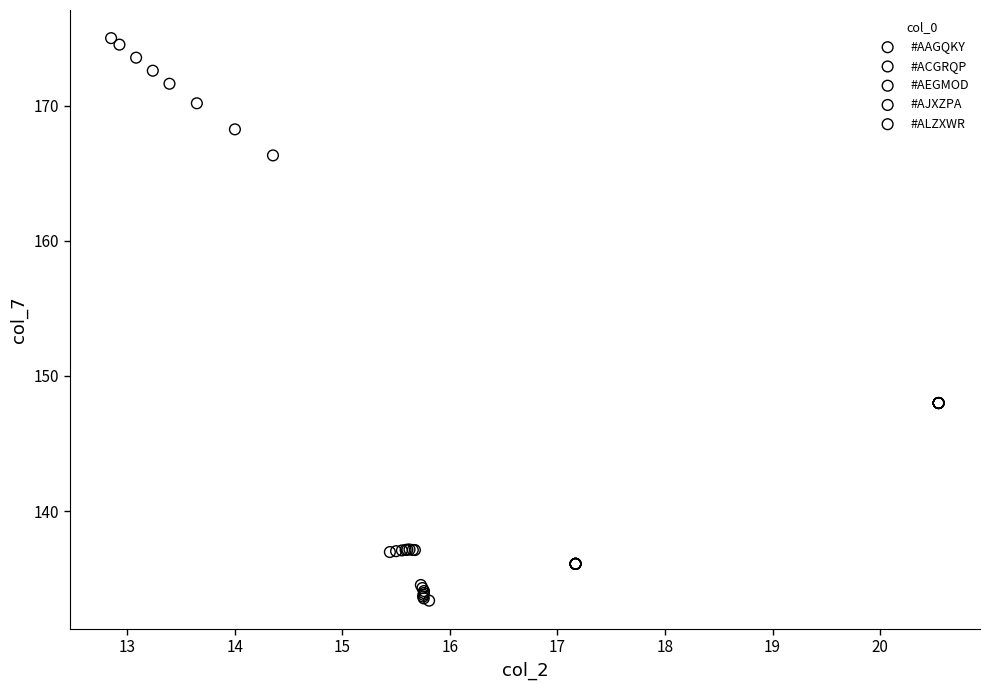

Which series contains the lowest Y value?

#AEGMOD